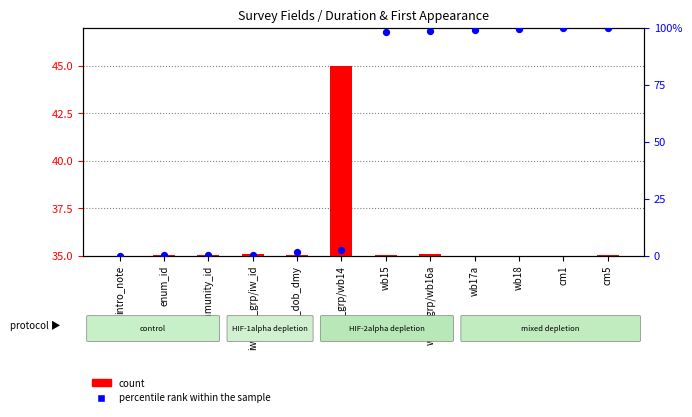

At how many categories does at least one series exceed 68?

6